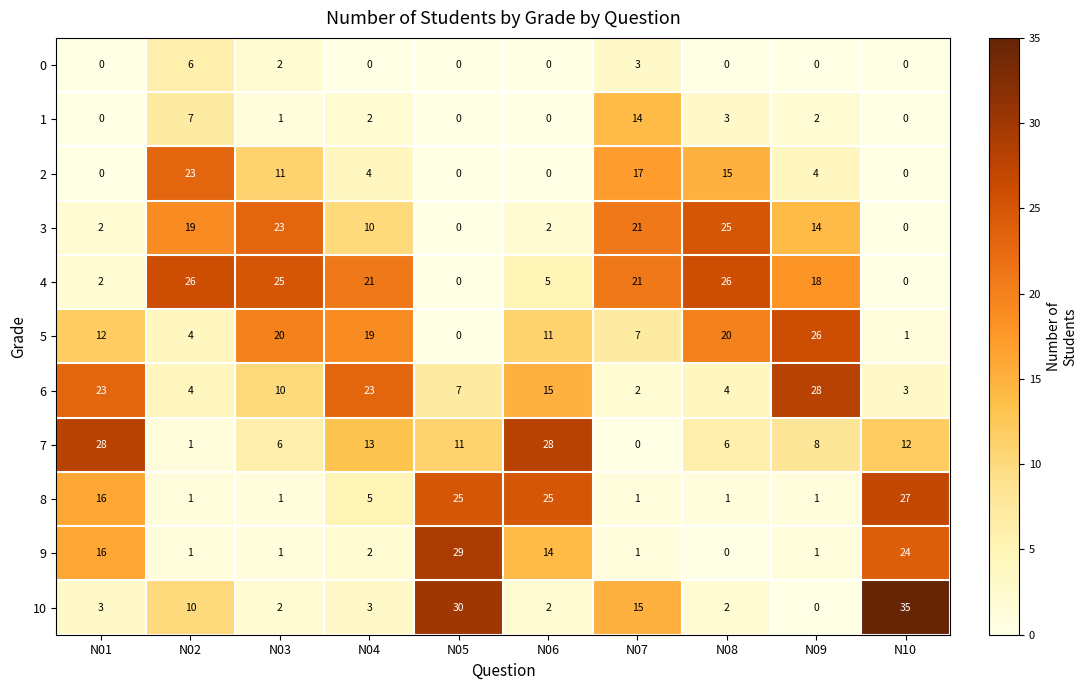

Which series has the widest spread of values?

10